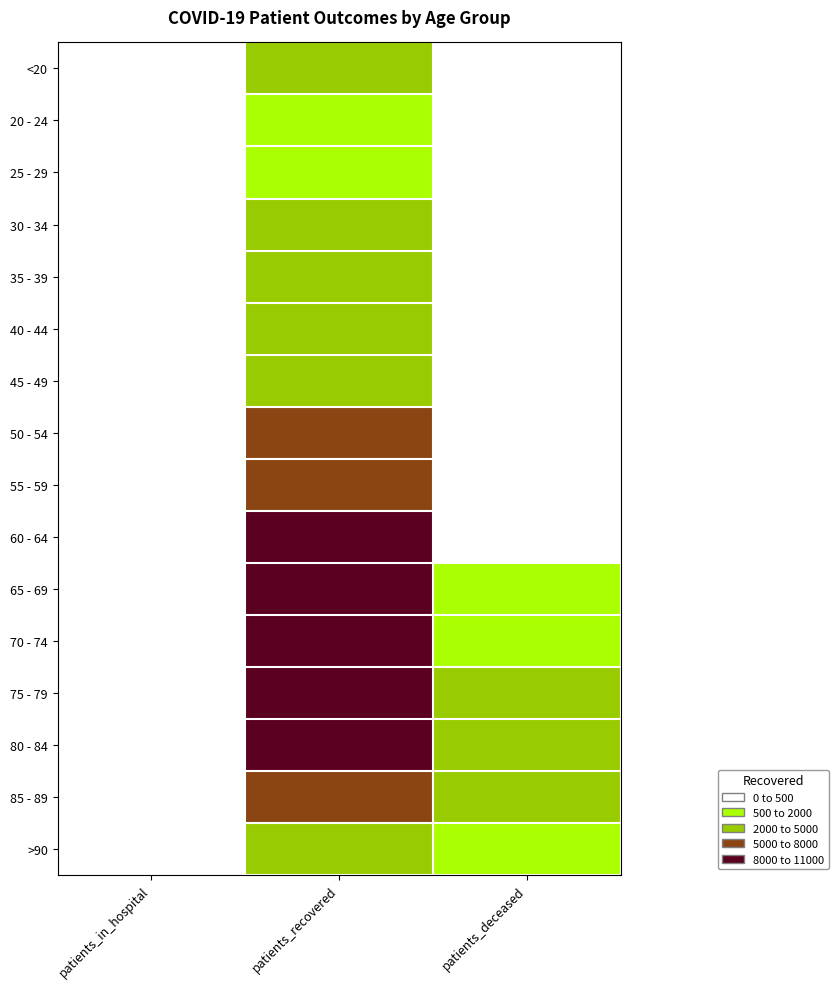

What is the maximum value shown in the chart?

10154